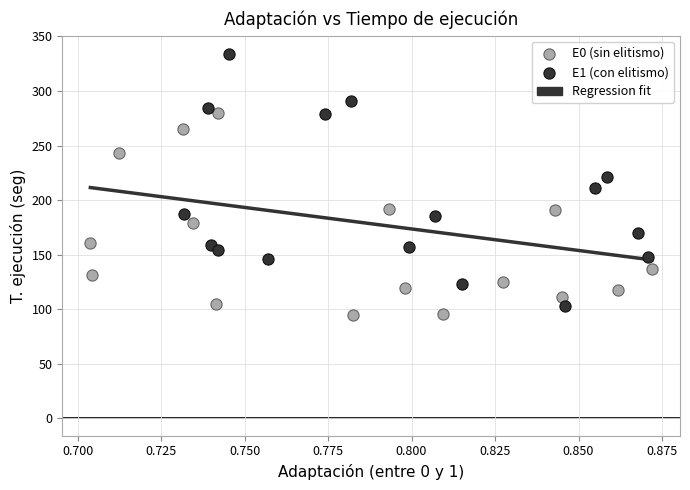

Which series has the largest Y range (max minus min)?

E1 (con elitismo)